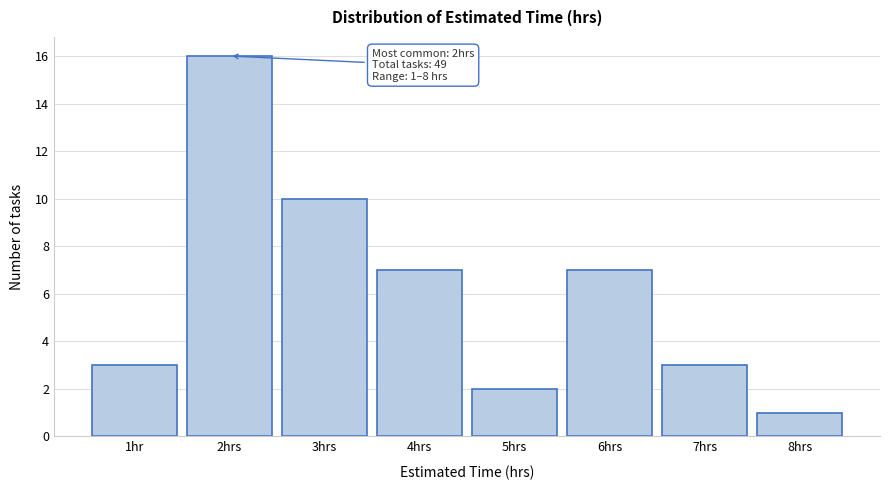

Reading left to right, transcribe all the data shown in this chart.

3	16	10	7	2	7	3	1